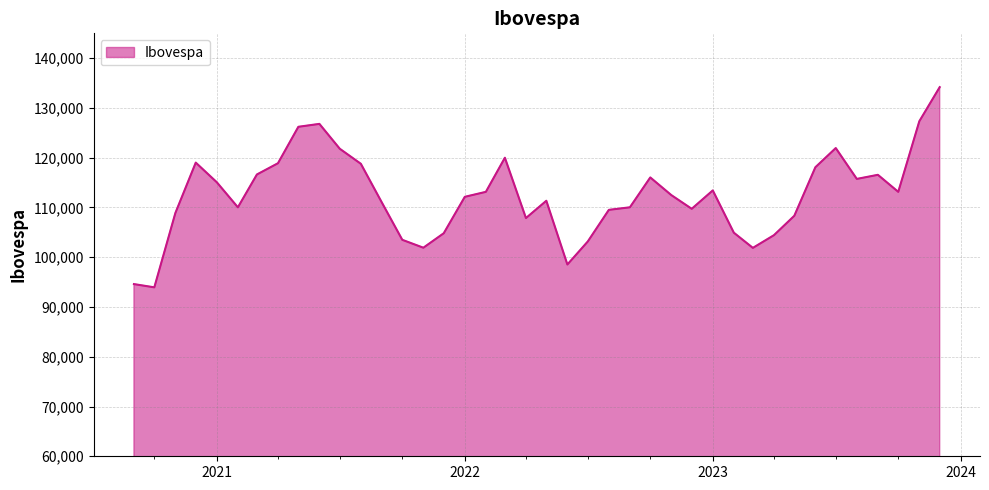

What is the minimum value shown in the chart?

93952.4